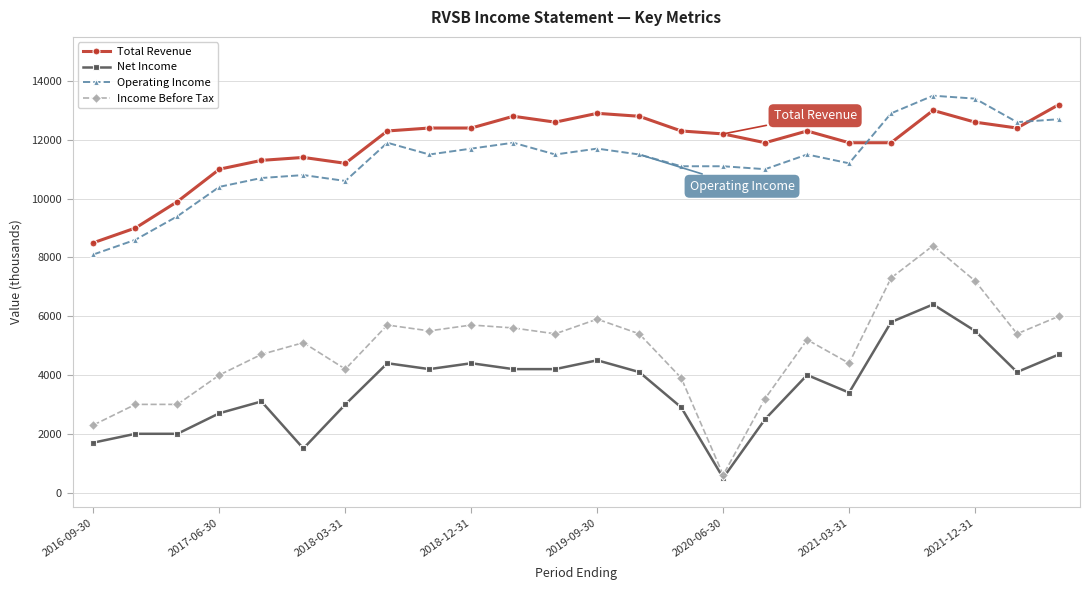

What is the value of the Net Income point at the 14th from the left?

4100